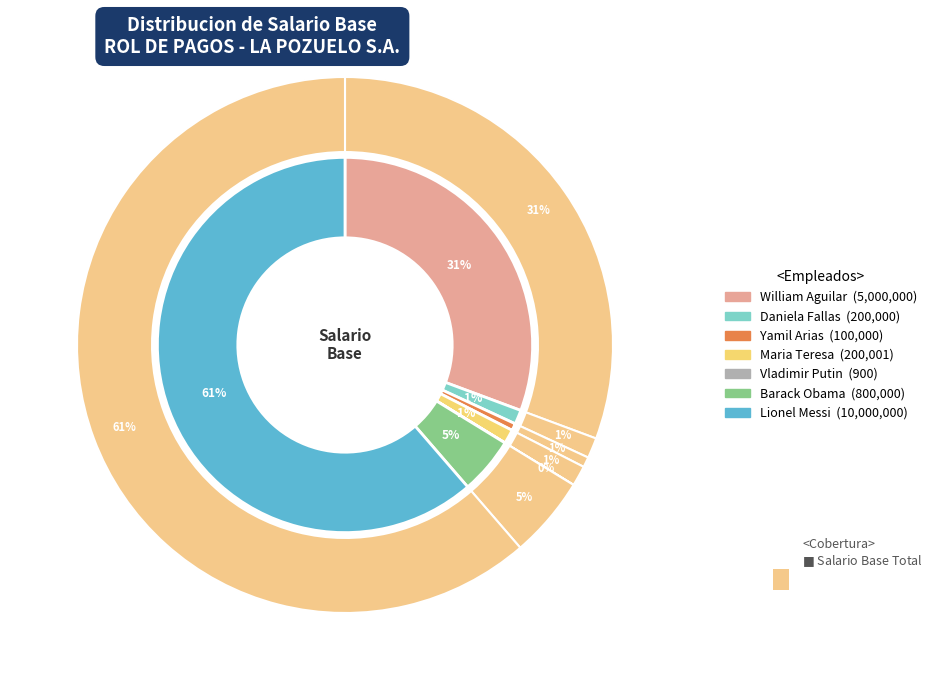

How much of the chart is everything except Daniela Fallas?

98.8%